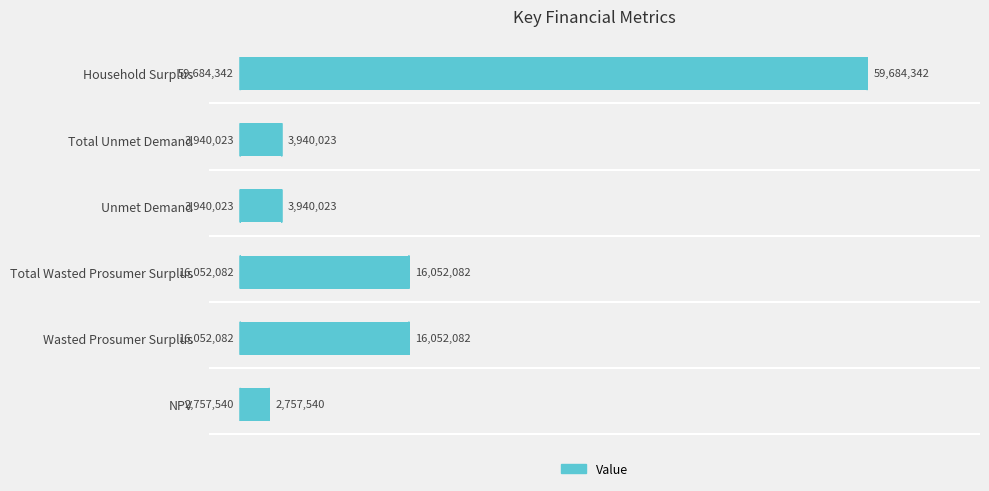

Are the bars horizontal?

Yes